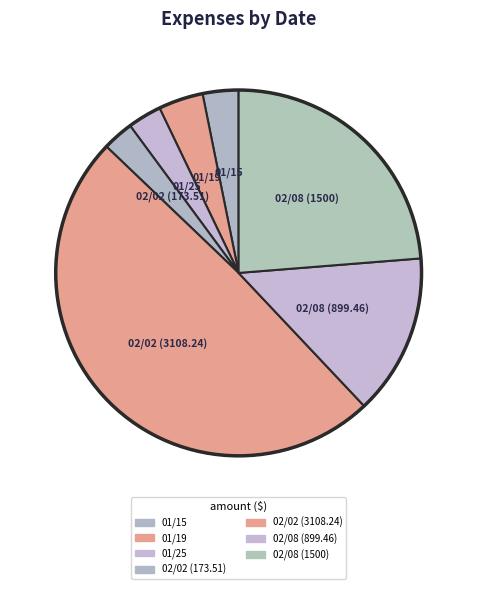

To the nearest percent, what percentage of the pie is 02/08 (899.46)?

14%